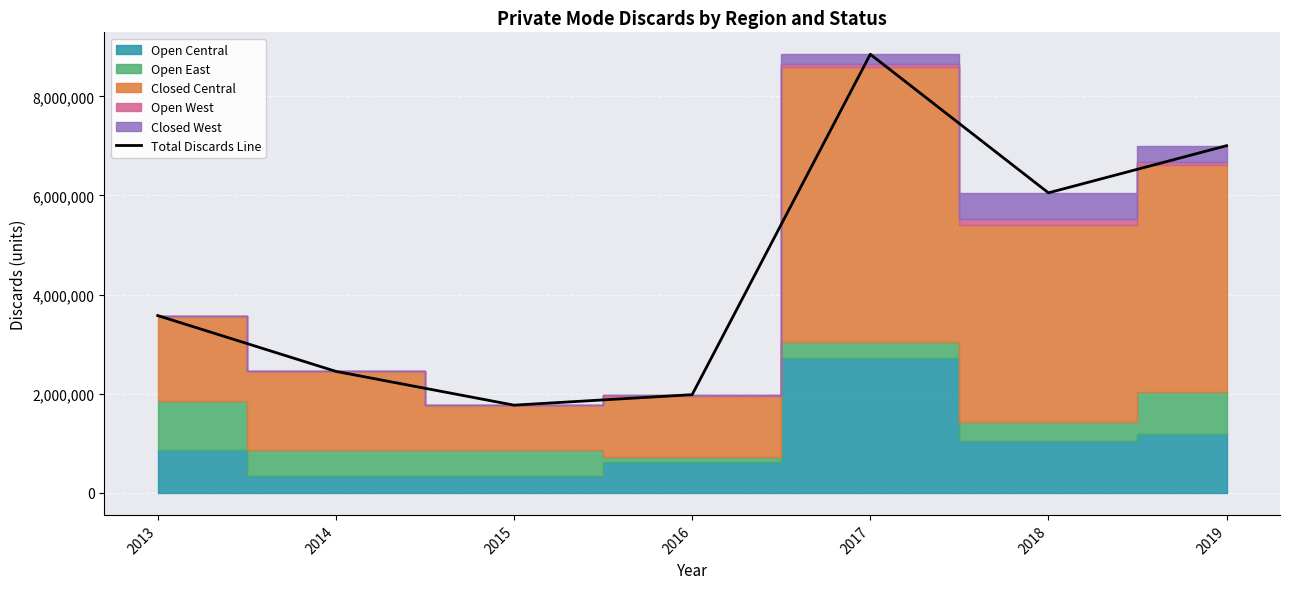

What is the maximum value shown in the chart?

8847760.7